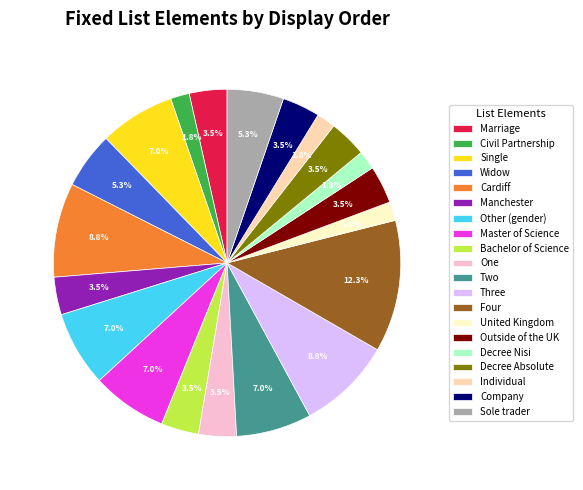

Approximately how many times larger is the value at Master of Science compared to Company?

2.0